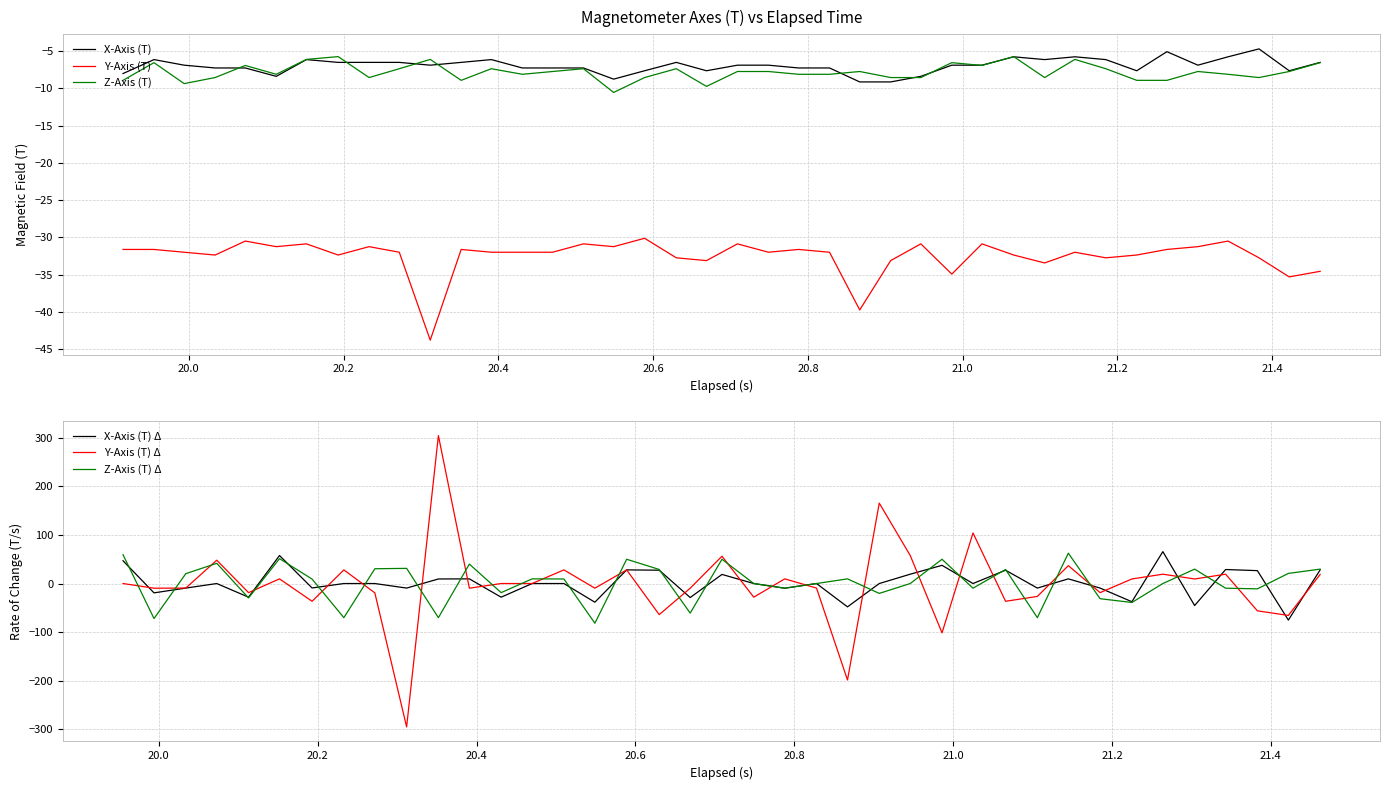

Reading right to left, list all the values displayed in this chart.

X-Axis (T): -6.5	-7.6	-4.7	-5.8	-6.9	-5.1	-7.6	-6.1	-5.8	-6.1	-5.8	-6.9	-6.9	-8.4	-9.1	-9.1	-7.3	-7.3	-6.9	-6.9	-7.6	-6.5	-7.6	-8.8	-7.3	-7.3	-7.3	-6.1	-6.5	-6.9	-6.5	-6.5	-6.5	-6.1	-8.4	-7.3	-7.3	-6.9	-6.1	-8.0
Y-Axis (T): -34.6	-35.3	-32.8	-30.5	-31.3	-31.6	-32.4	-32.8	-32.0	-33.4	-32.4	-30.9	-34.9	-30.9	-33.1	-39.8	-32.0	-31.6	-32.0	-30.9	-33.1	-32.8	-30.1	-31.3	-30.9	-32.0	-32.0	-32.0	-31.6	-43.8	-32.0	-31.3	-32.4	-30.9	-31.3	-30.5	-32.4	-32.0	-31.6	-31.6
Z-Axis (T): -6.5	-7.7	-8.5	-8.1	-7.7	-8.9	-8.9	-7.4	-6.1	-8.5	-5.7	-6.9	-6.5	-8.5	-8.5	-7.7	-8.1	-8.1	-7.7	-7.7	-9.7	-7.4	-8.5	-10.5	-7.4	-7.7	-8.1	-7.4	-8.9	-6.1	-7.4	-8.5	-5.7	-6.1	-8.1	-6.9	-8.5	-9.4	-6.5	-8.9